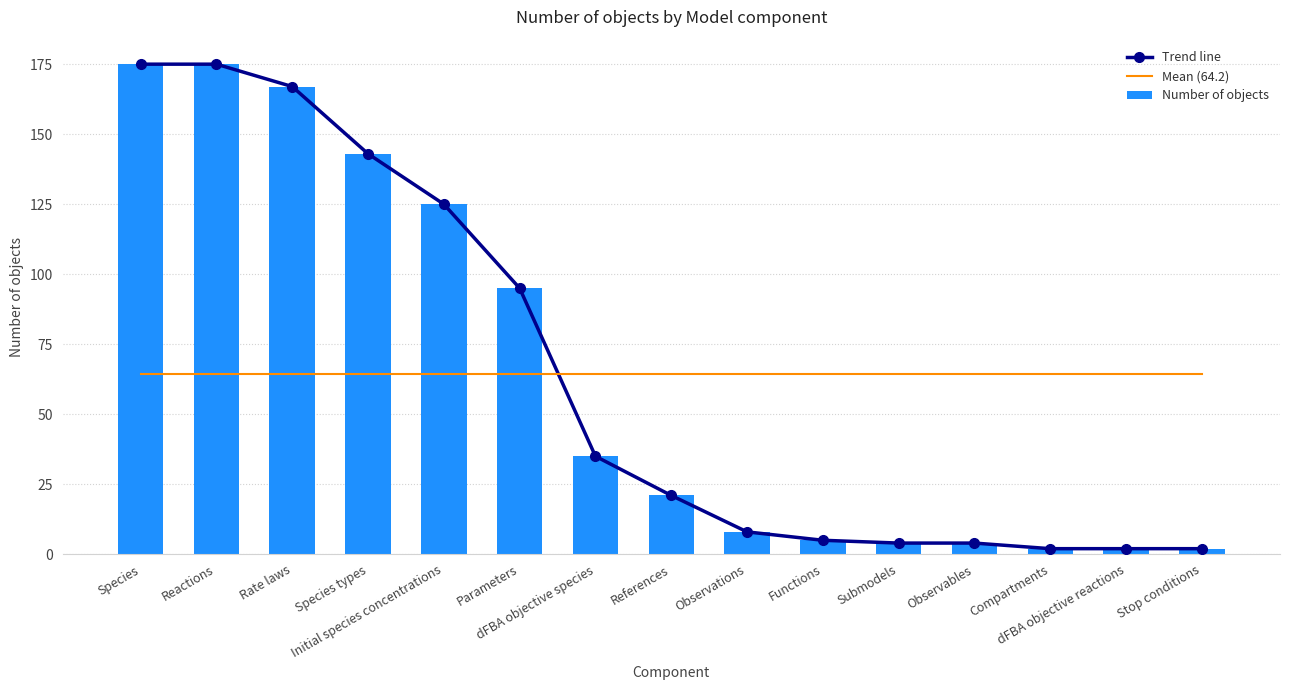

What is the minimum value shown in the chart?

2.0